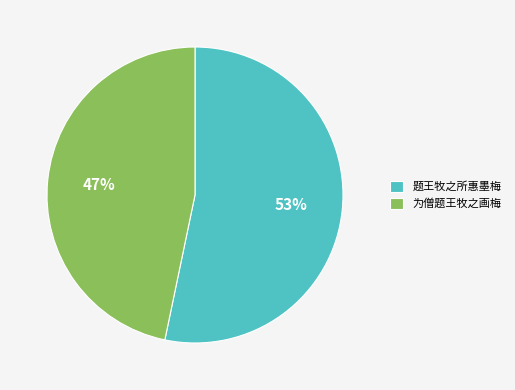

Does 题王牧之所惠墨梅 account for over 50% of the chart?

Yes